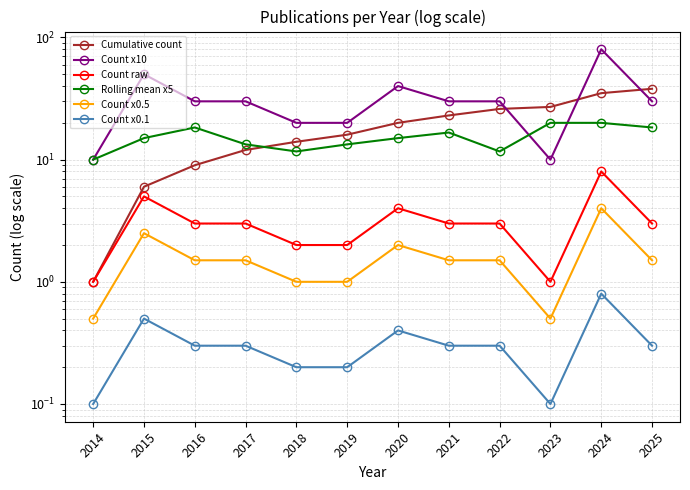

The value of Count x0.5 at 2017 is 1.5. True or false?

True